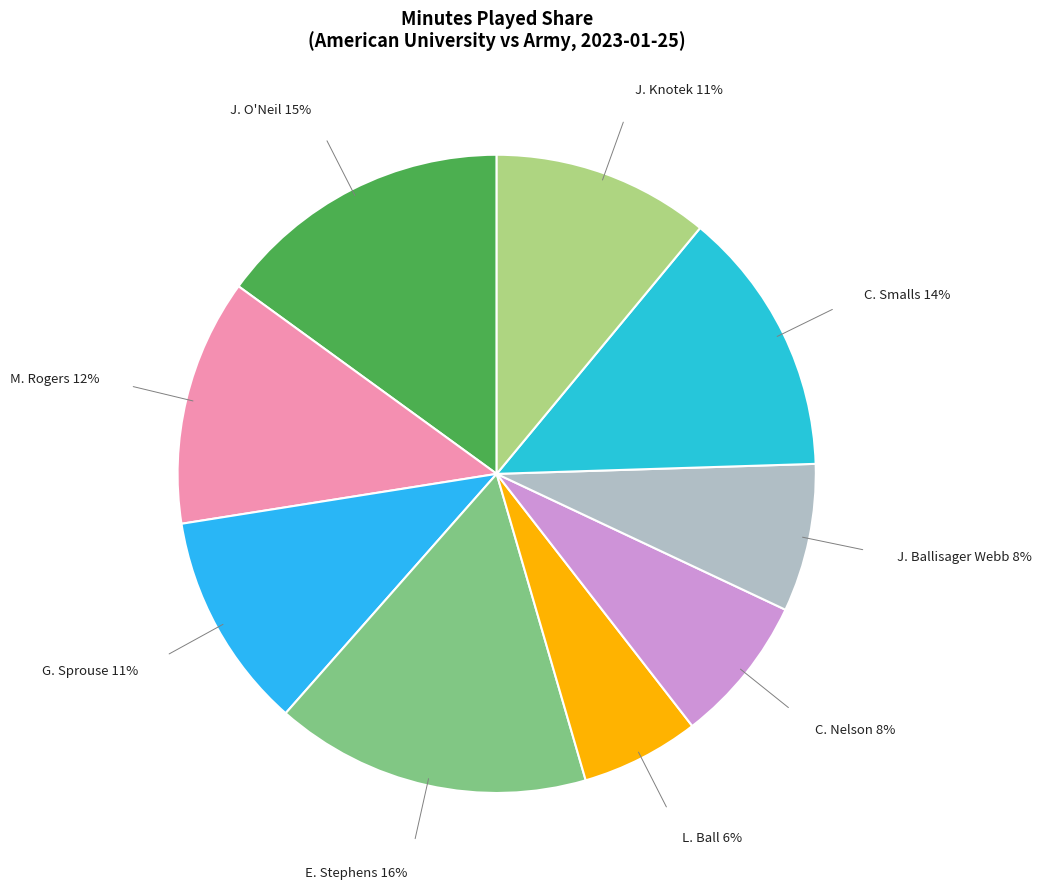

Count the number of slices in the pie.

9